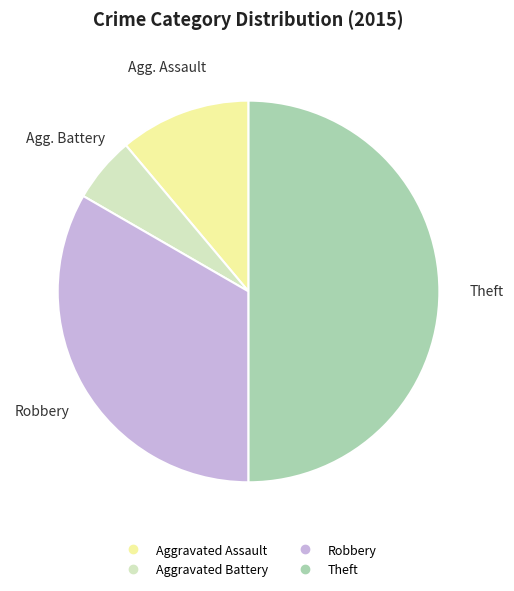

Is the sum of Robbery and Aggravated Battery greater than half?

No